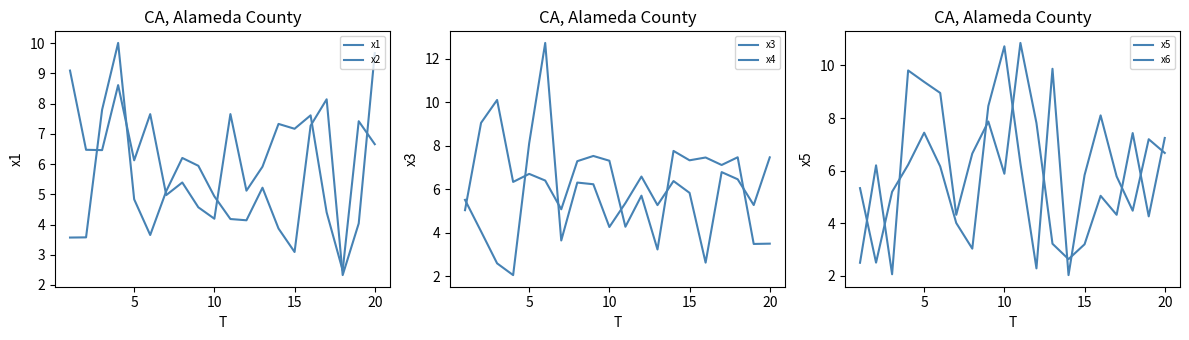

What is the lowest value of the x3 series?

2.0